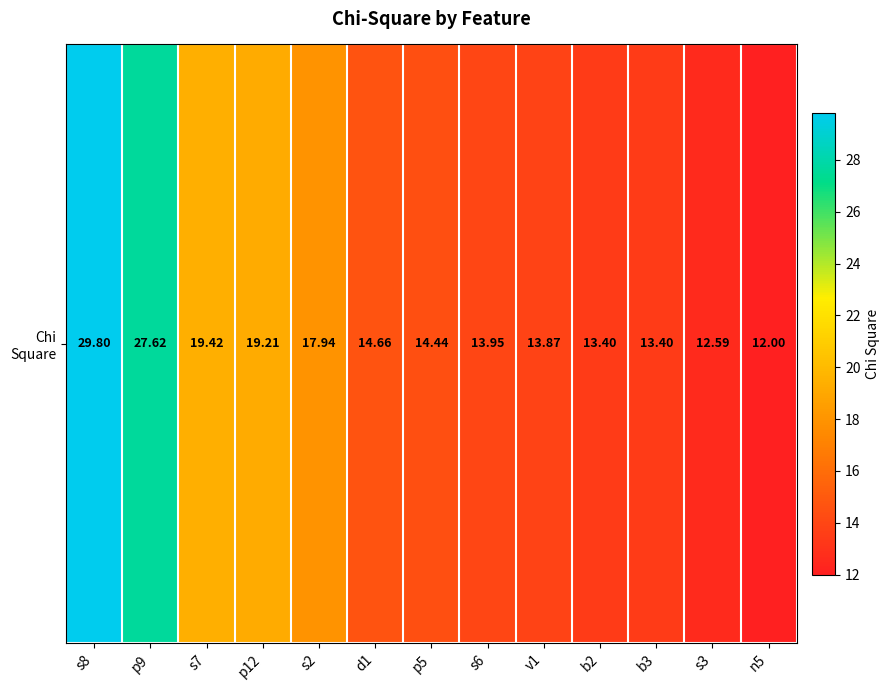

The chart shows a value of 23.4 at b3. True or false?

False